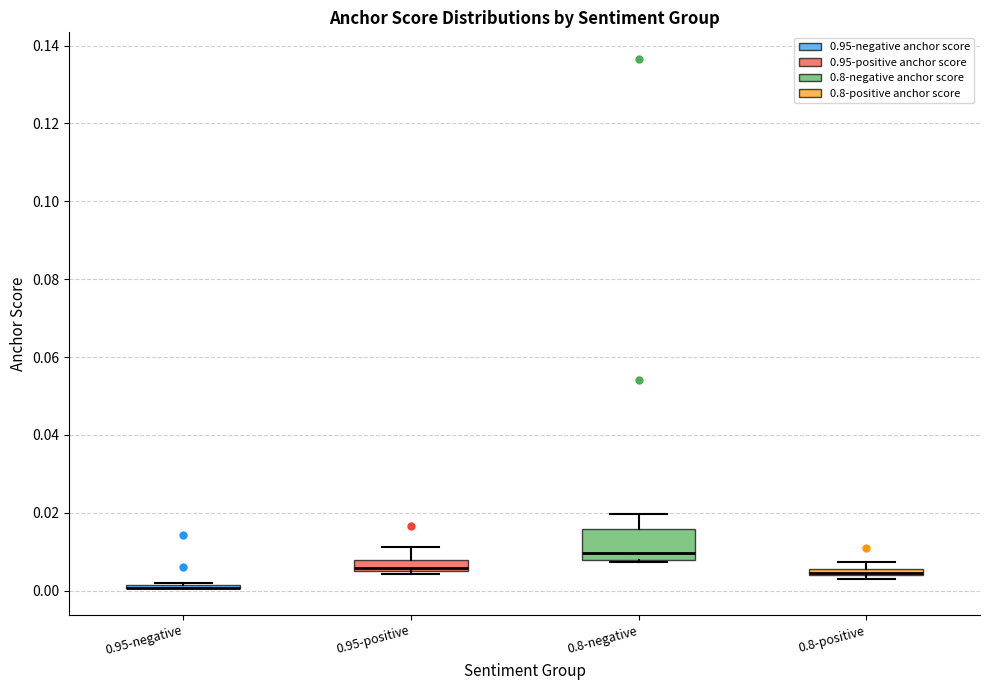

Where is the upper edge of the box for 0.8-negative on the y-axis? The values are not printed on the chart, so give them approximately, as read against the axis.

0.016